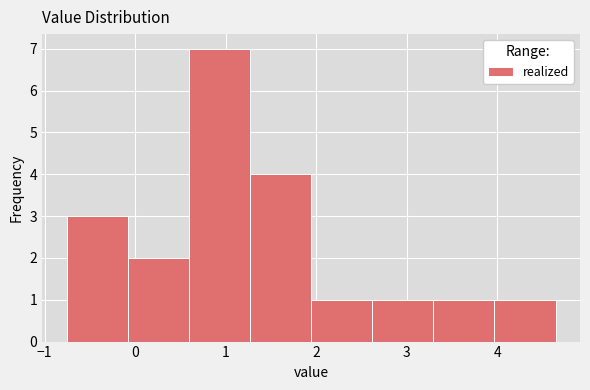

Over which range of the x-axis is the bar tallest?

0.6 to 1.3